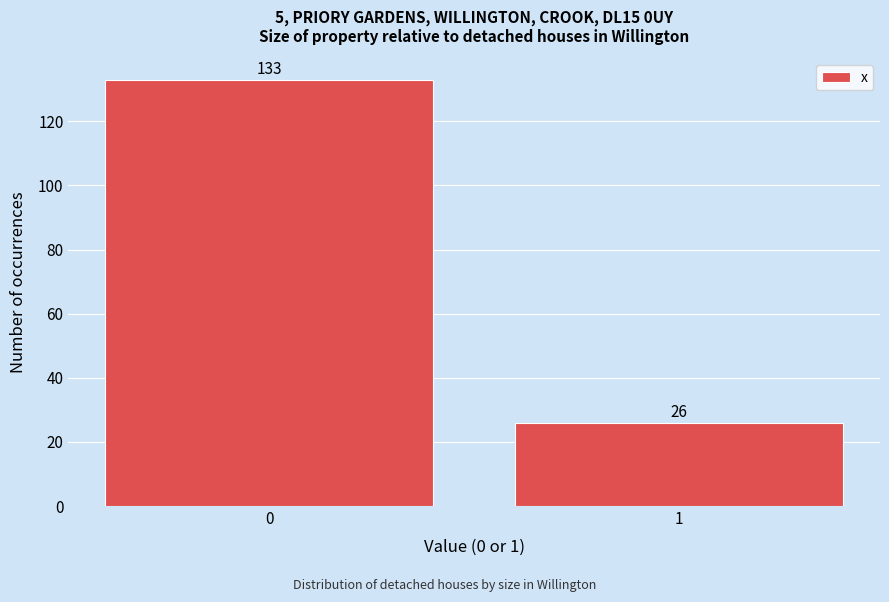

Reading left to right, what are all the values shown in this chart?

0=133	1=26